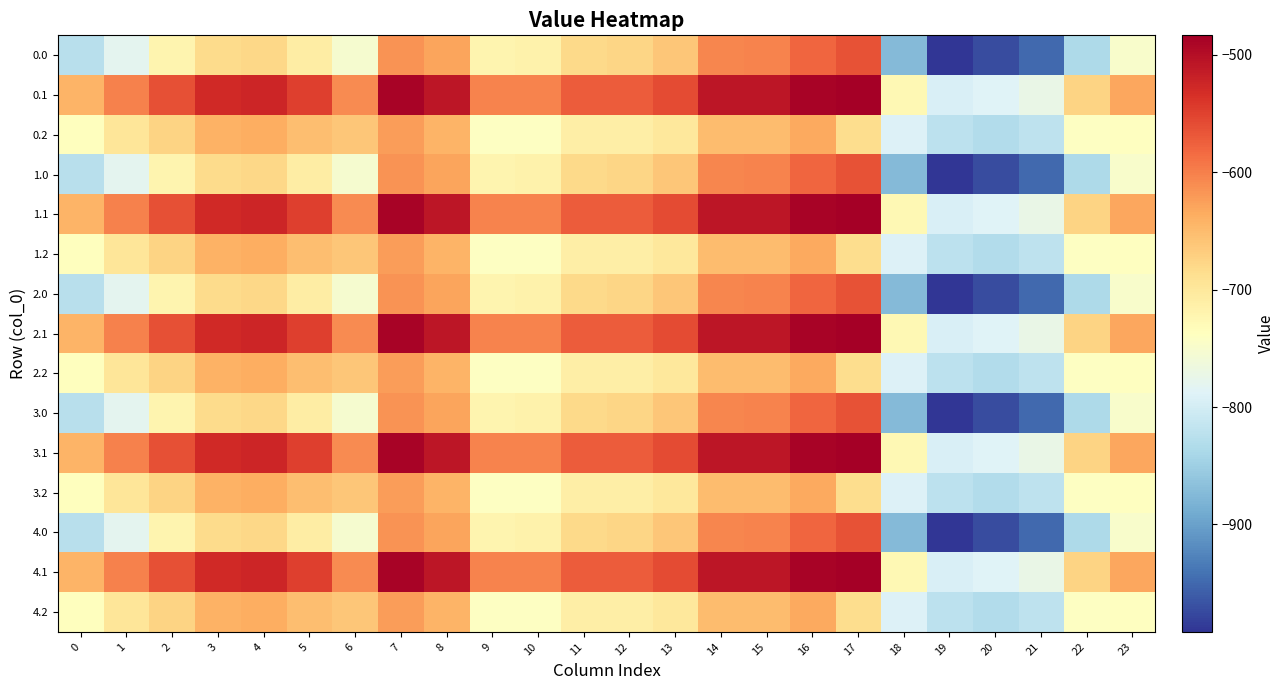

Which label corresponds to the smallest value in the chart?

19